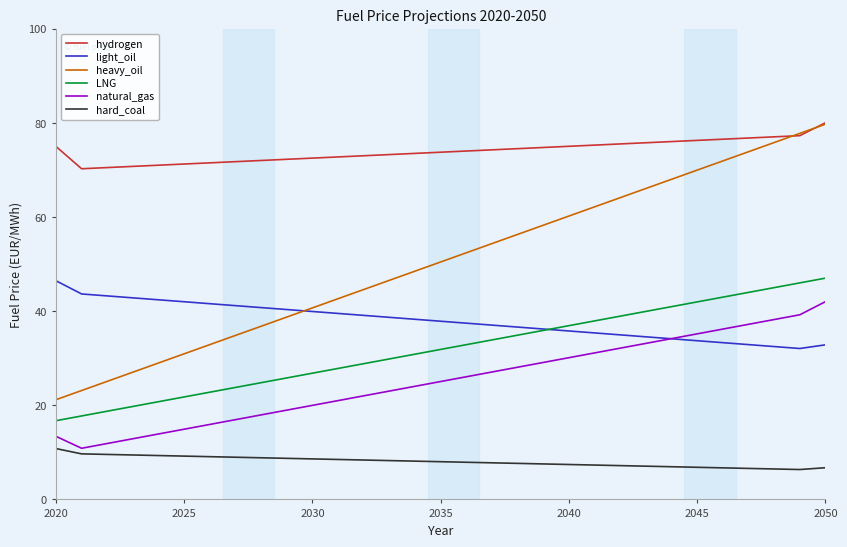

What is the average value of the light_oil series?

38.0